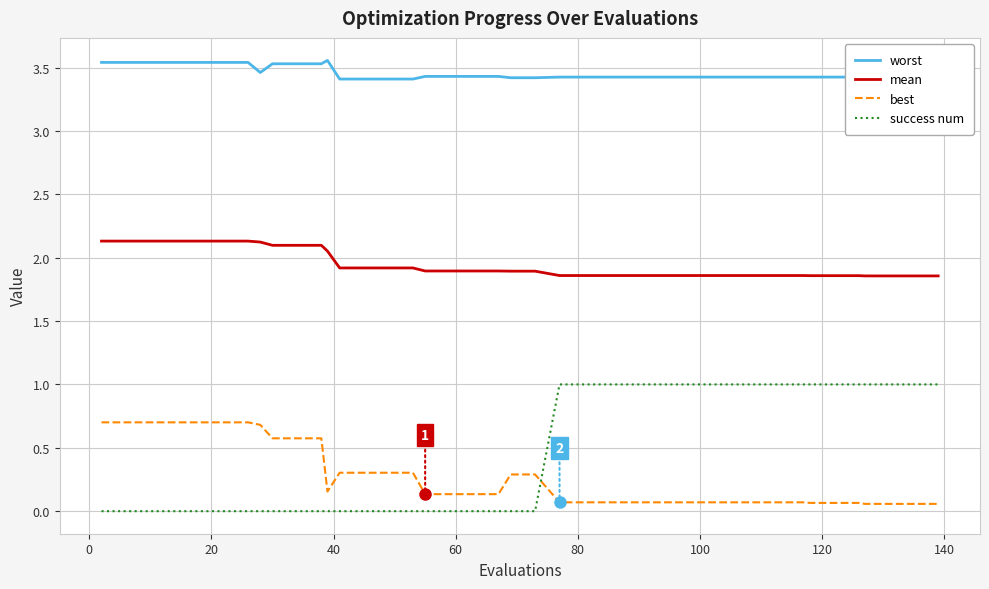

True or false: worst and mean intersect in this chart.

False